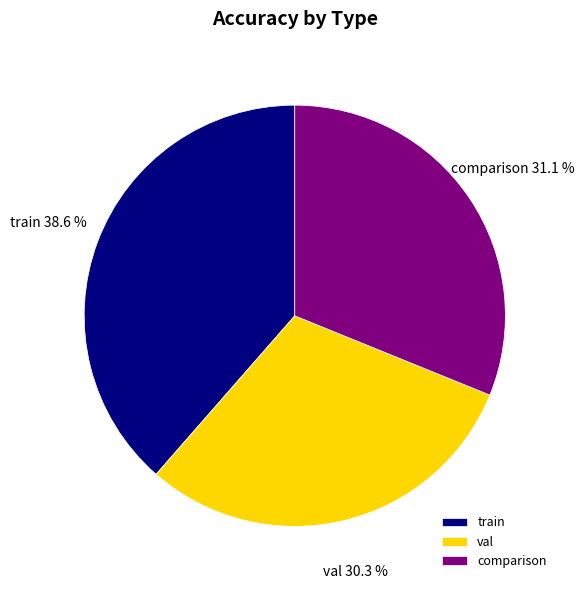

Count the number of slices in the pie.

3